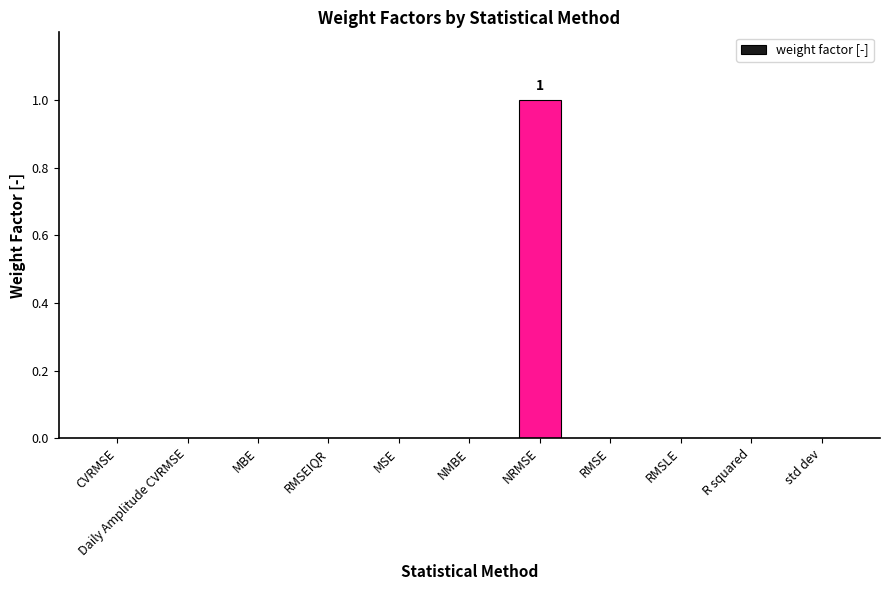

Reading left to right, list all the values displayed in this chart.

CVRMSE=0	Daily Amplitude CVRMSE=0	MBE=0	RMSEIQR=0	MSE=0	NMBE=0	NRMSE=1	RMSE=0	RMSLE=0	R squared=0	std dev=0